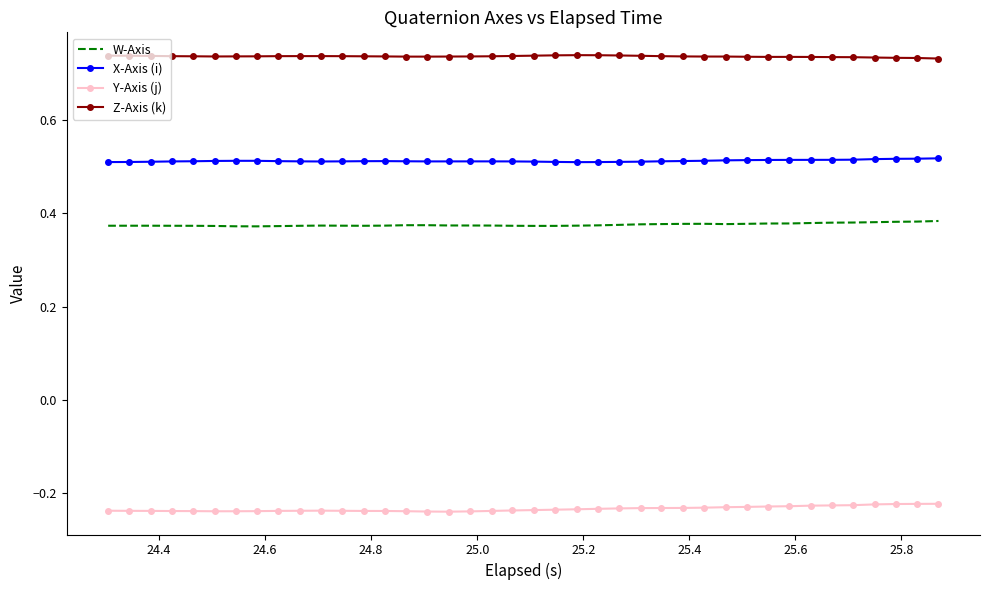

List the series in order of their peak value, highest first.

Z-Axis (k), X-Axis (i), W-Axis, Y-Axis (j)